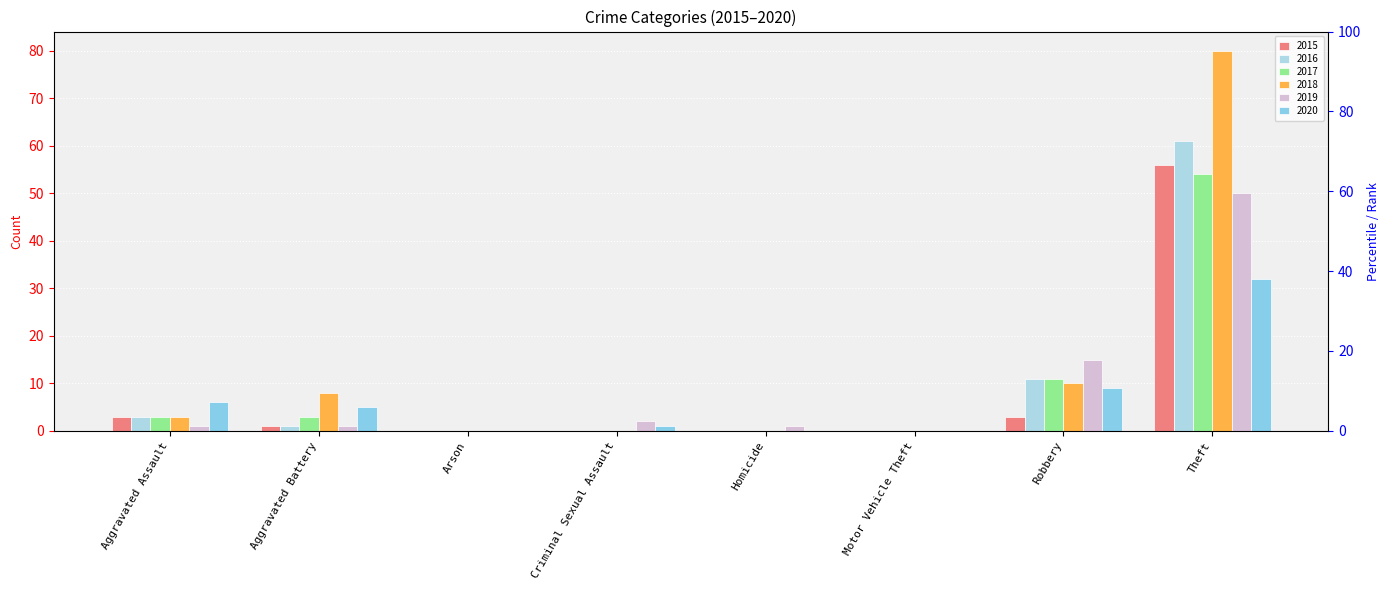

Reading left to right, what are all the values shown in this chart?

2015: 3	1	0	0	0	0	3	56
2016: 3	1	0	0	0	0	11	61
2017: 3	3	0	0	0	0	11	54
2018: 3	8	0	0	0	0	10	80
2019: 1	1	0	2	1	0	15	50
2020: 6	5	0	1	0	0	9	32